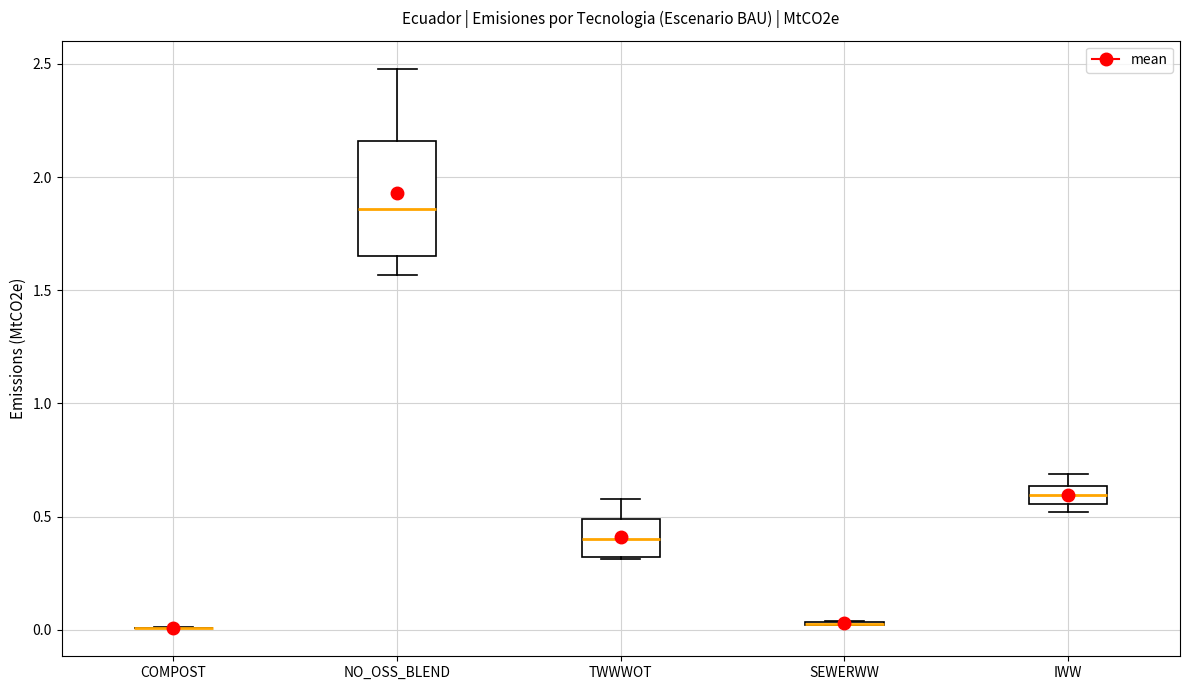

Where is the lower edge of the box for NO_OSS_BLEND on the y-axis? The values are not printed on the chart, so give them approximately, as read against the axis.

1.65